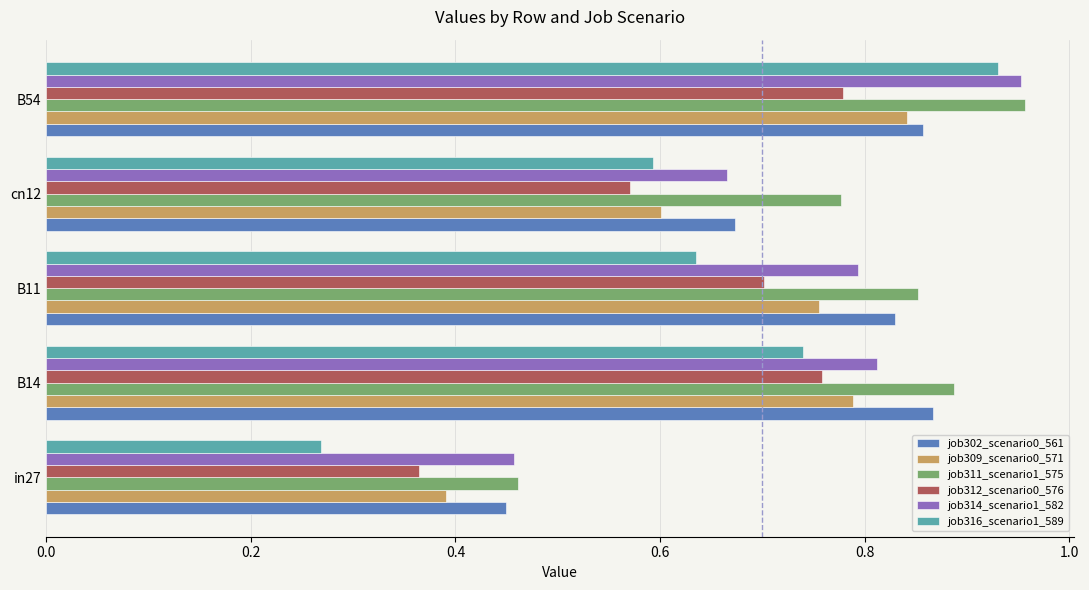

What is the sum of all job311_scenario1_575 values?

3.9